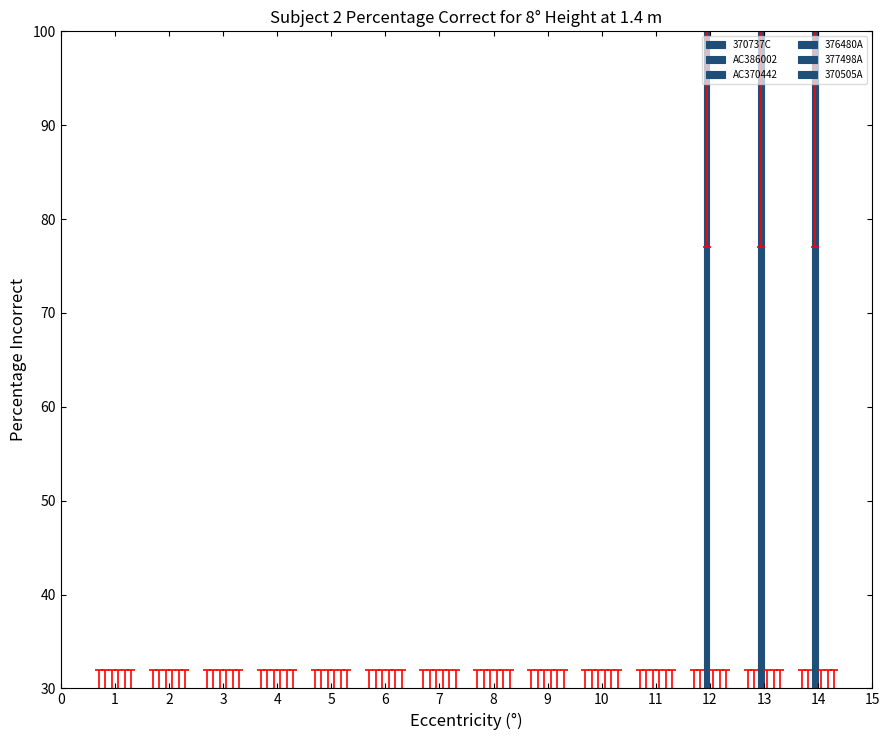

Is the value of 377498A at 2 greater than the value of 376480A at 7?

No